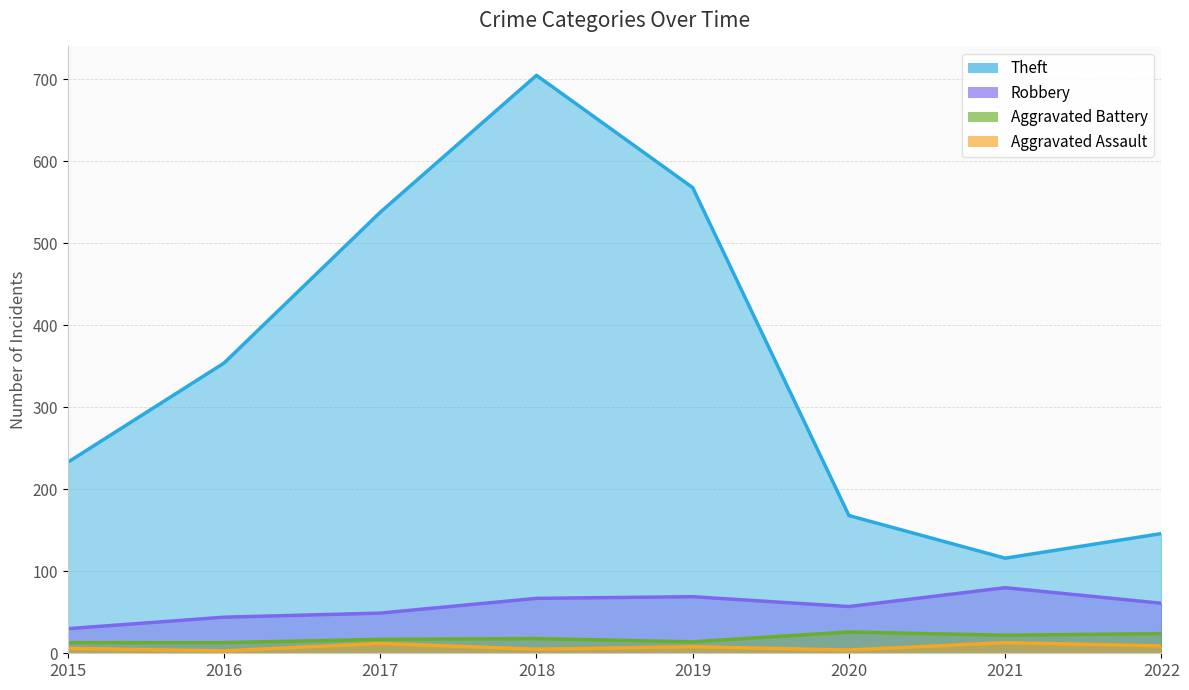

Reading left to right, what are all the values shown in this chart?

Theft: 233	354	538	705	568	168	116	146
Robbery: 30	44	49	67	69	57	80	61
Aggravated Battery: 13	13	17	18	14	26	22	24
Aggravated Assault: 6	3	12	5	8	4	13	9